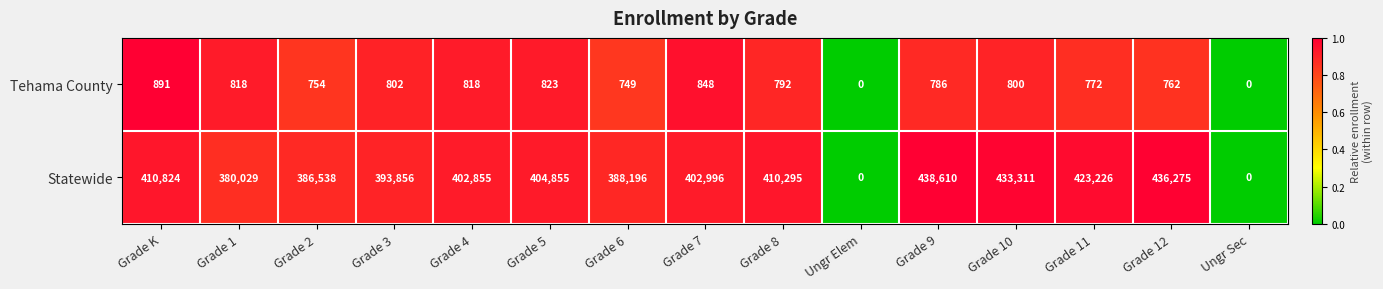

True or false: Tehama County has a value of 800 at Grade 10.

True